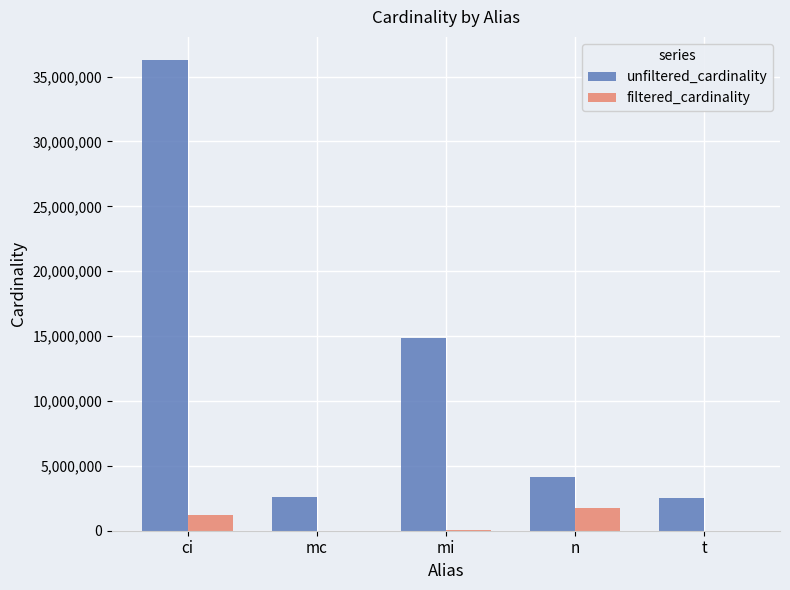

Are the bars horizontal?

No